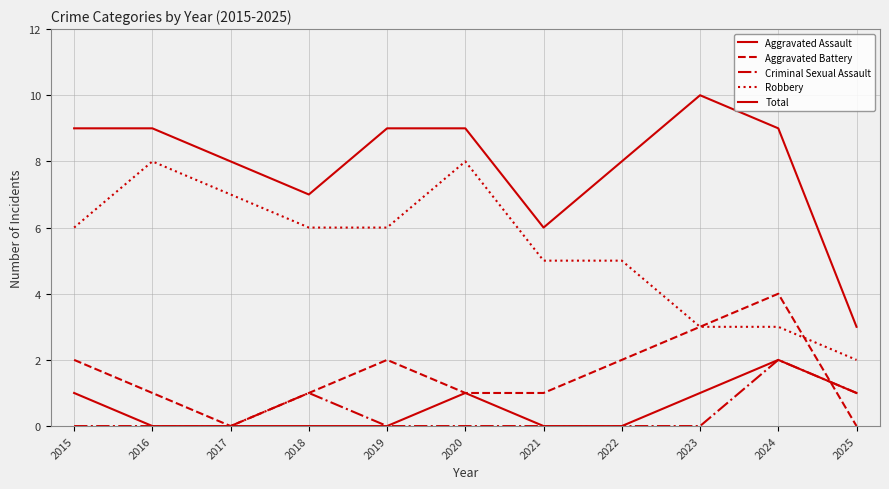

Count the number of data series in this chart.

5